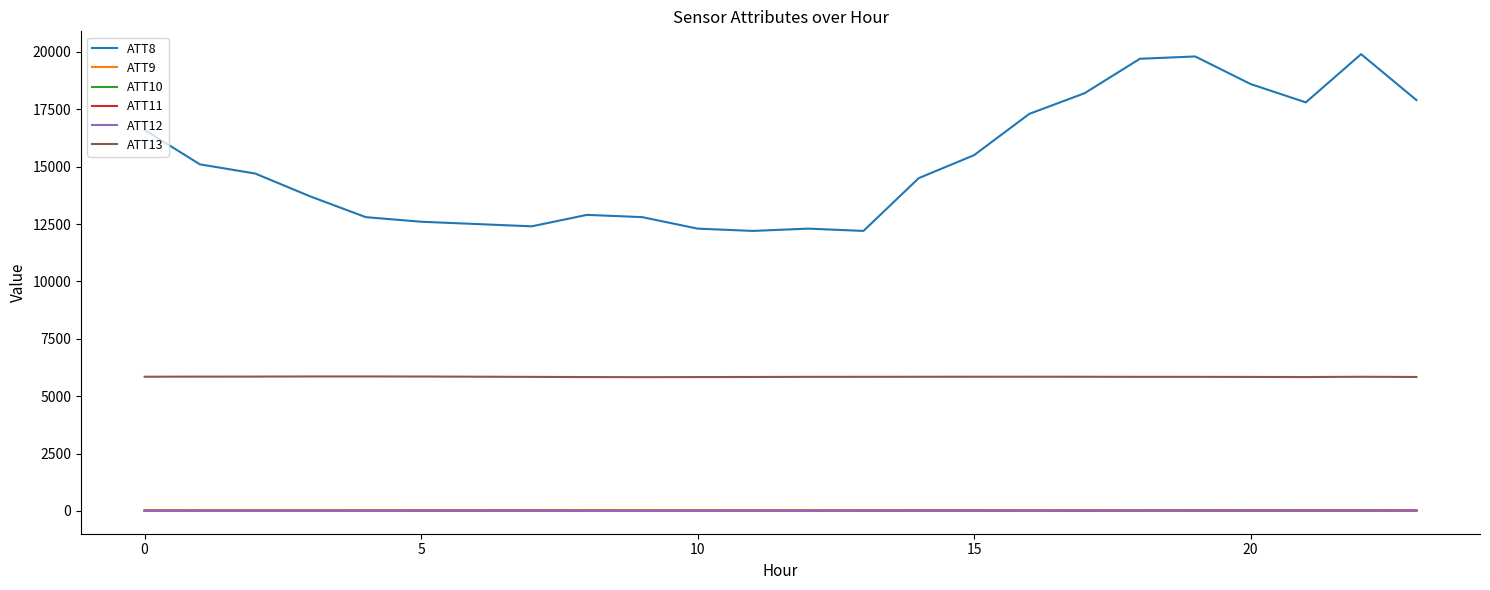

Which series has the largest range (max minus min)?

ATT8